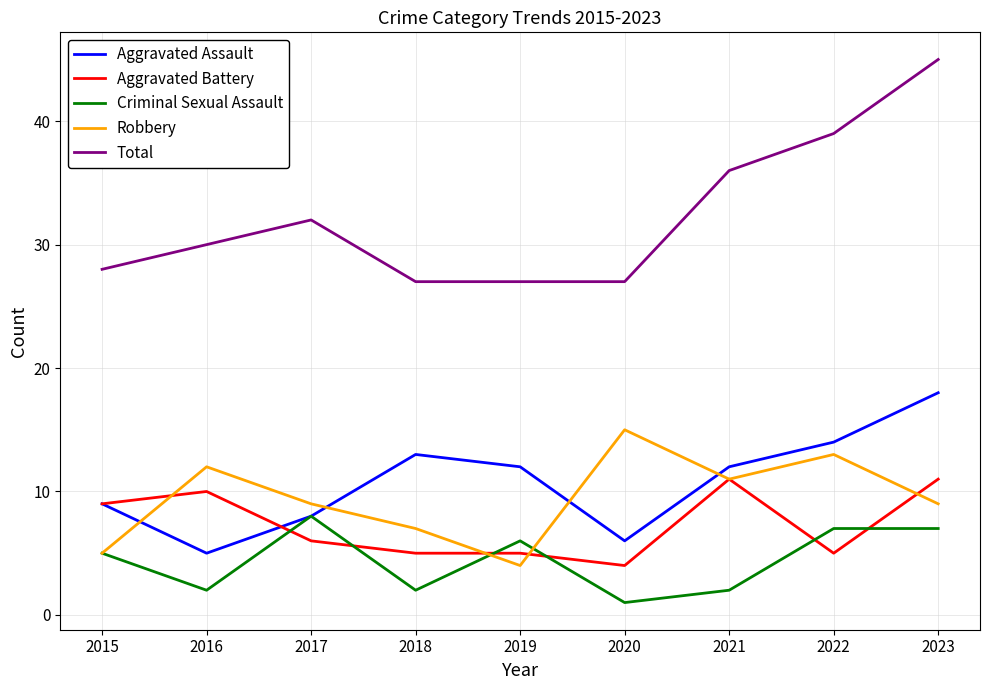

Which series has the widest spread of values?

Total